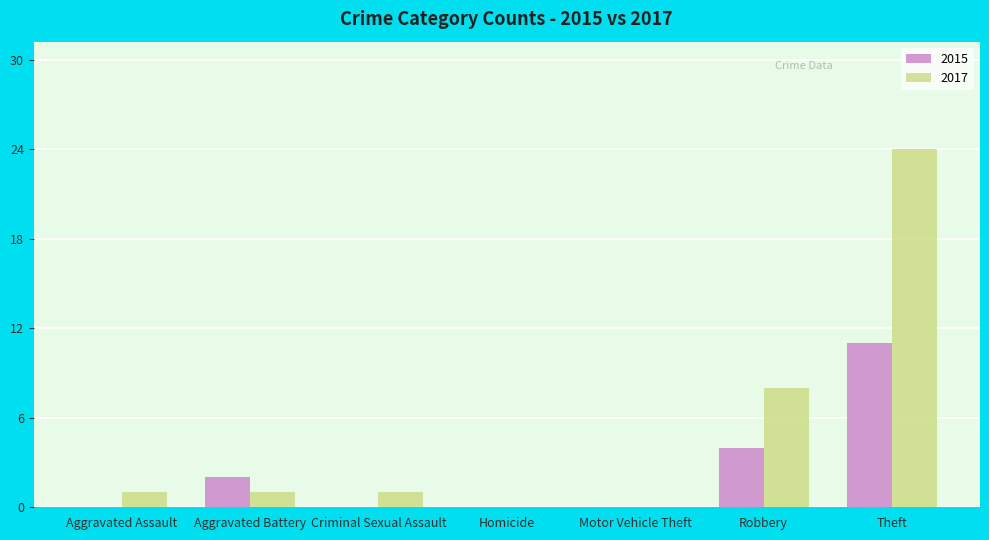

Is it true that 2017 equals 14 at Robbery?

False